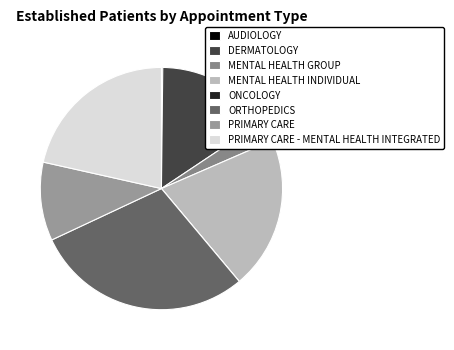

Rank the categories by value from lowest to highest.

ONCOLOGY, AUDIOLOGY, MENTAL HEALTH GROUP, PRIMARY CARE, DERMATOLOGY, MENTAL HEALTH INDIVIDUAL, PRIMARY CARE - MENTAL HEALTH INTEGRATED, ORTHOPEDICS